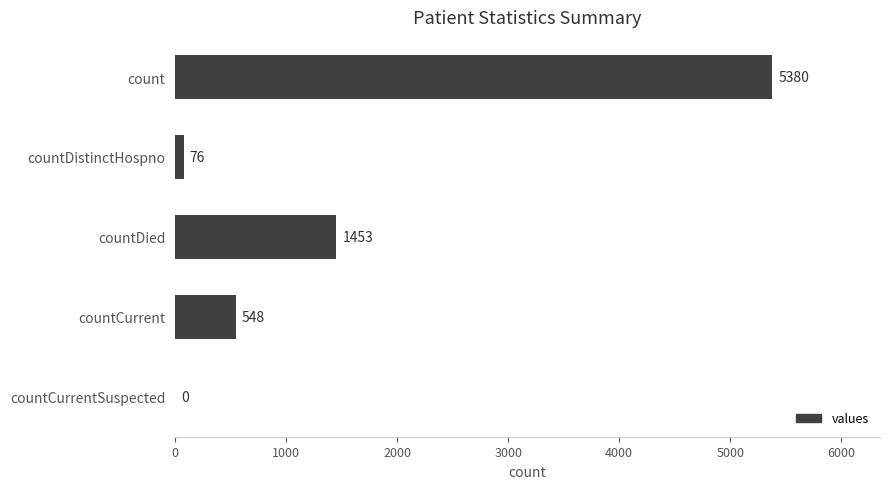

Does the chart contain stacked bars?

No